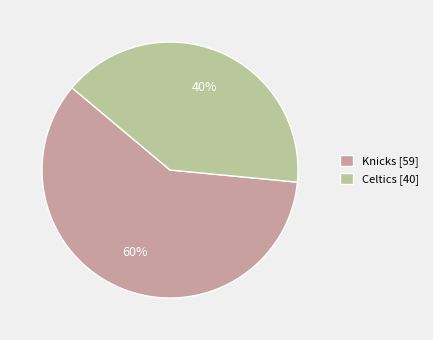

True or false: Knicks accounts for 60% of the total.

True